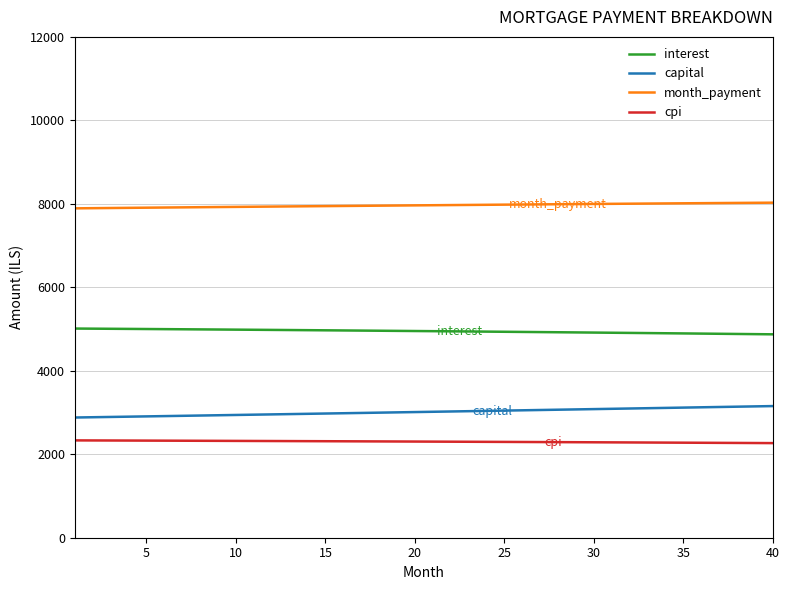

List the series in order of their peak value, lowest first.

cpi, capital, interest, month_payment